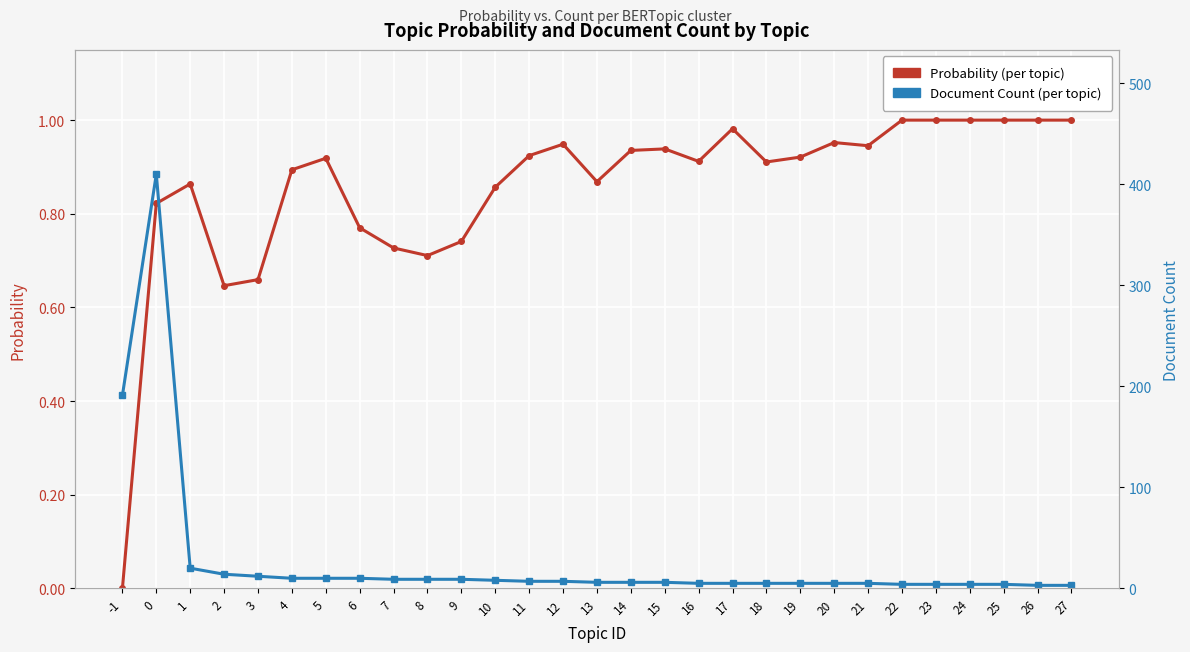

Where is the first local maximum for Probability (per topic)?

1